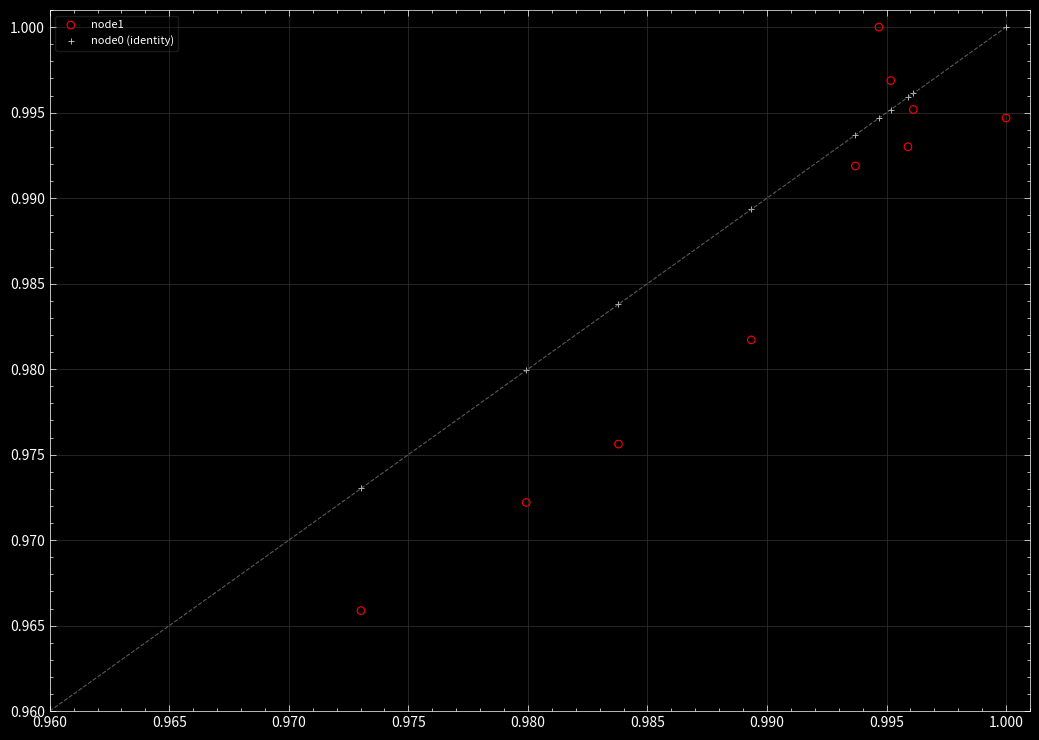

Which series contains the lowest Y value?

node1